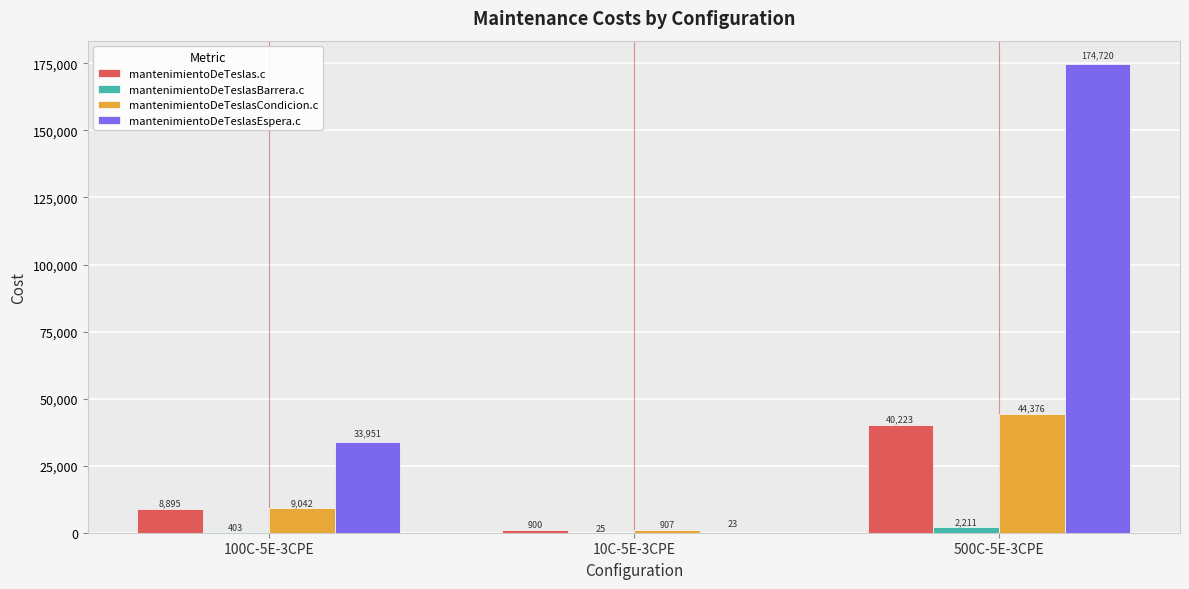

What is the maximum value for mantenimientoDeTeslasCondicion.c?

44376.1